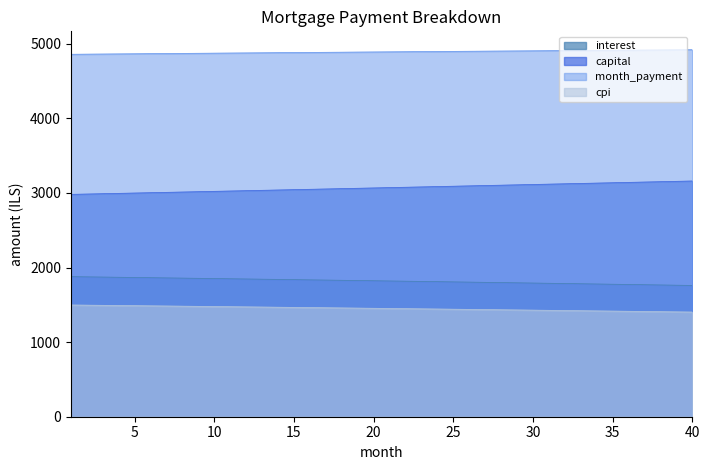

Which series has the largest range (max minus min)?

capital